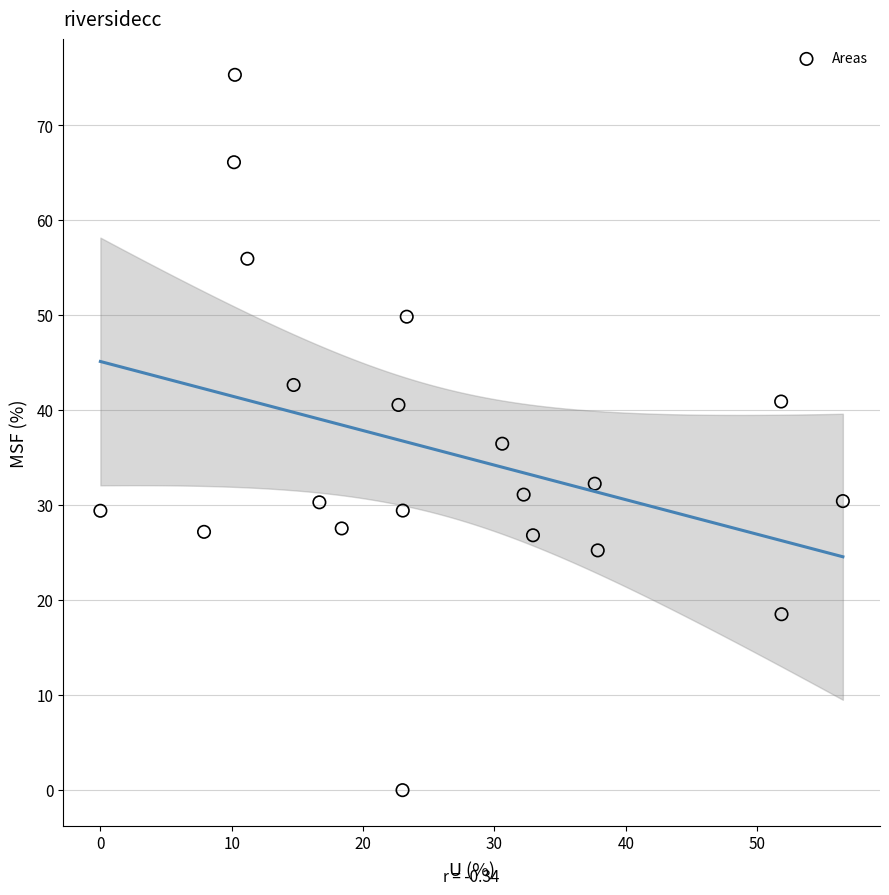

What is the range of Y values (max minus min)?

75.3